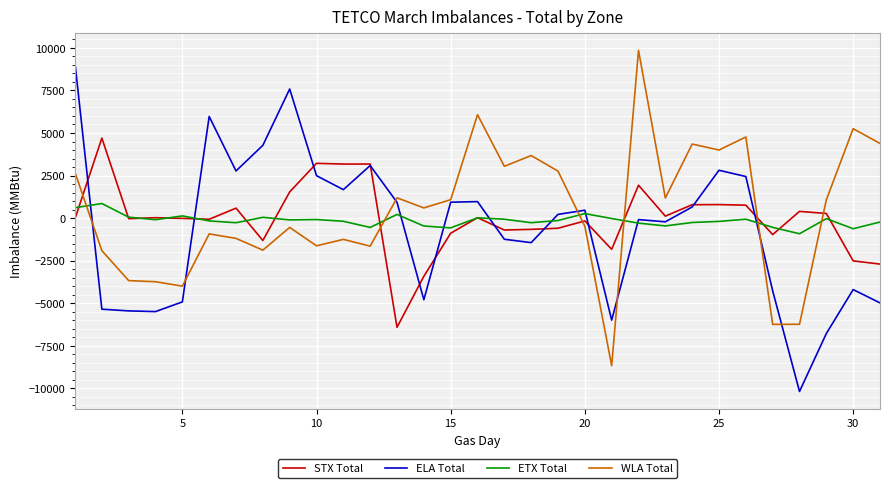

What are all the series names shown in the legend?

STX Total, ELA Total, ETX Total, WLA Total